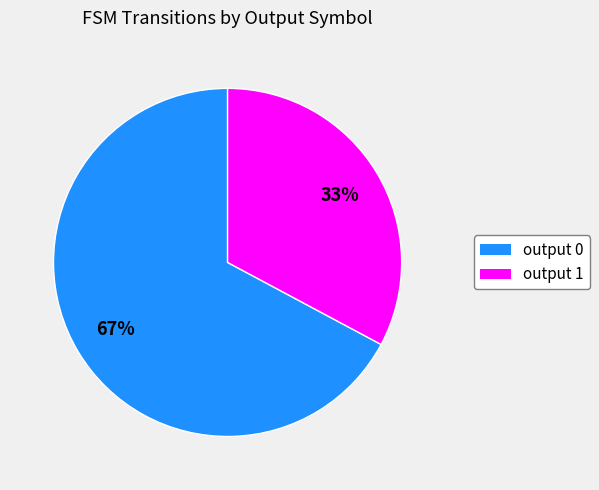

Which has a higher value, output 1 or output 0?

output 0